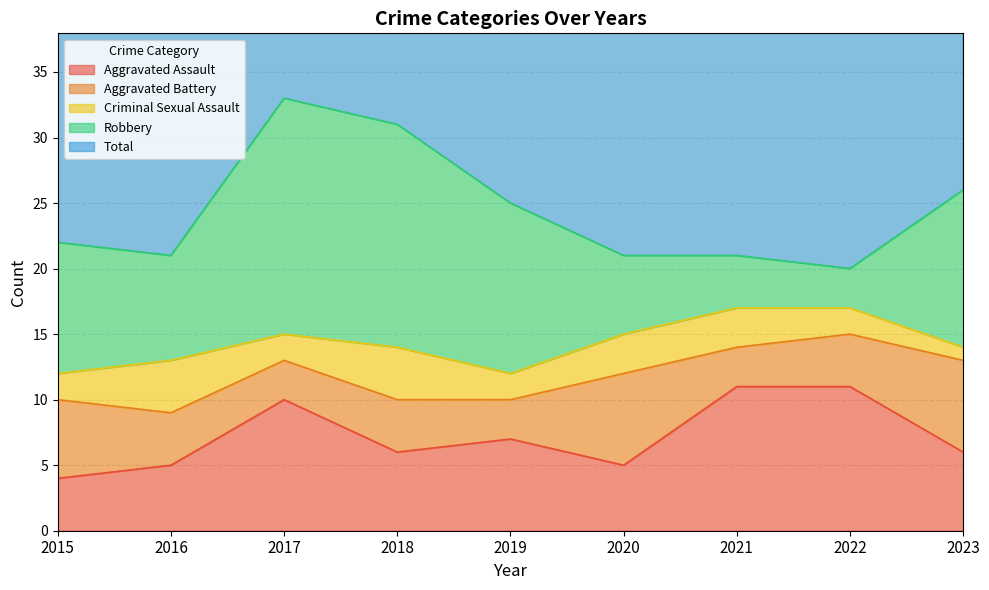

True or false: Total has more than 1 interior local peaks.

False